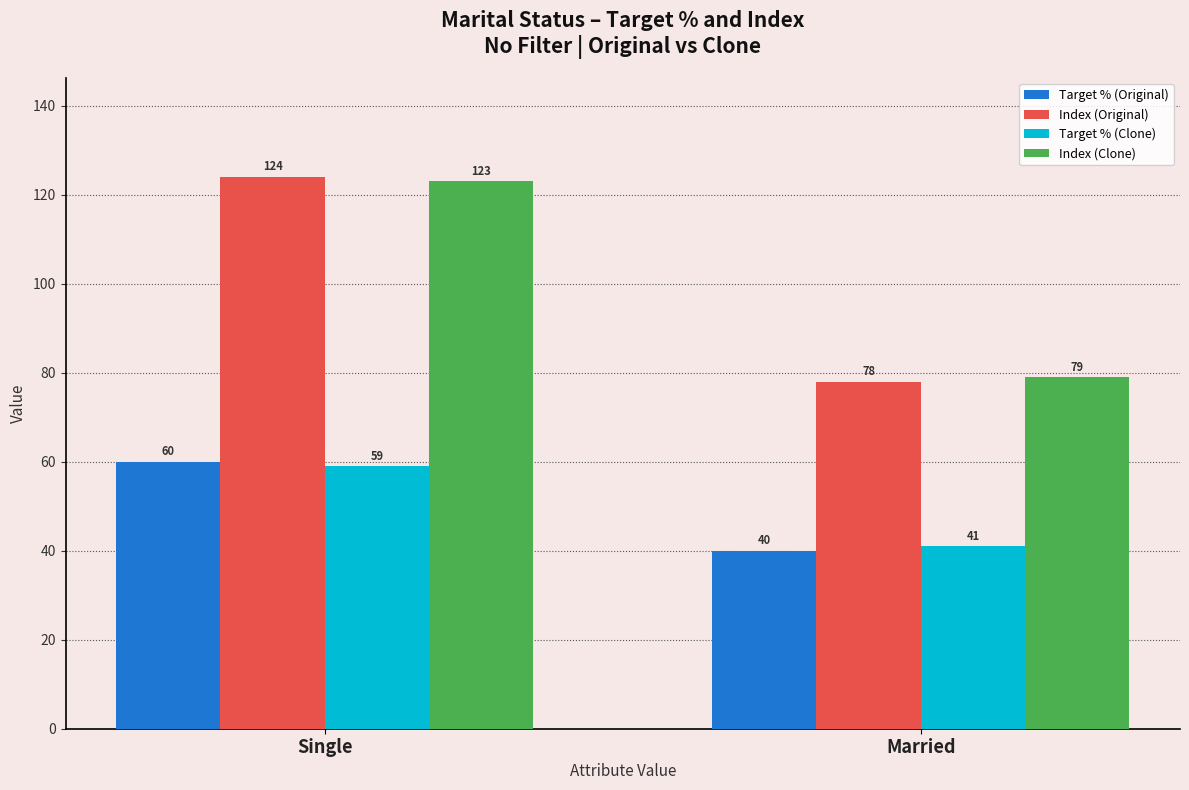

Reading left to right, transcribe all the data shown in this chart.

Target % (Original): Single=60	Married=40
Index (Original): Single=124	Married=78
Target % (Clone): Single=59	Married=41
Index (Clone): Single=123	Married=79